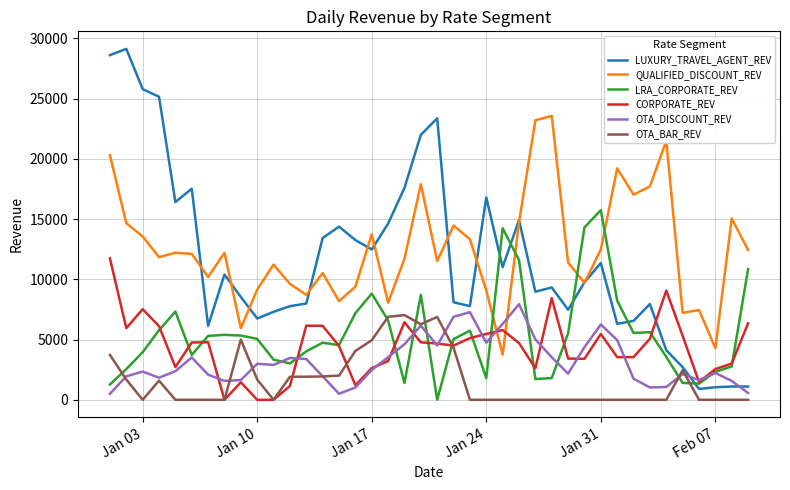

What is the maximum value for LUXURY_TRAVEL_AGENT_REV?

29127